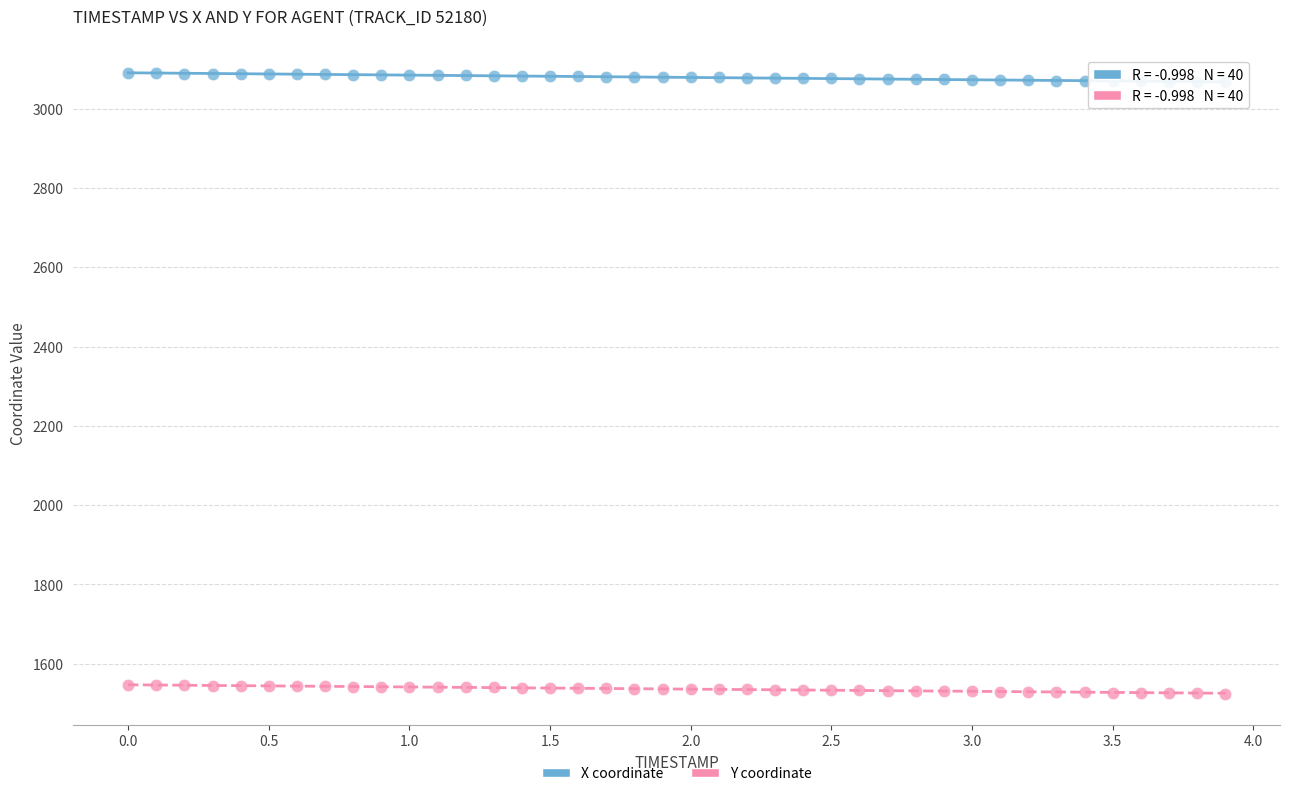

Across all data points, what is the range of X values (max minus min)?

3.9